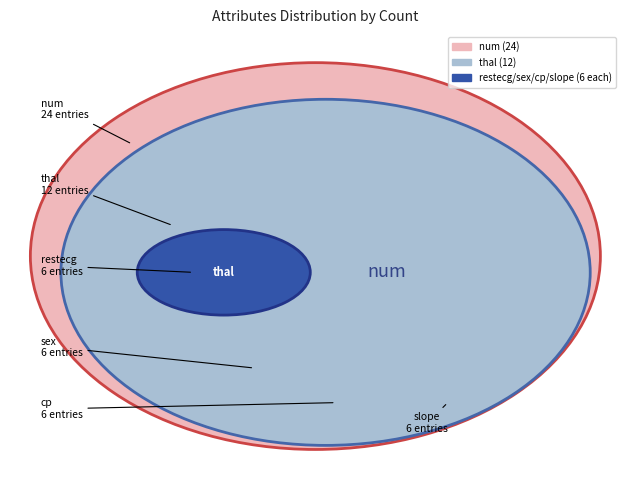

To the nearest percent, what portion does slope represent?

10%